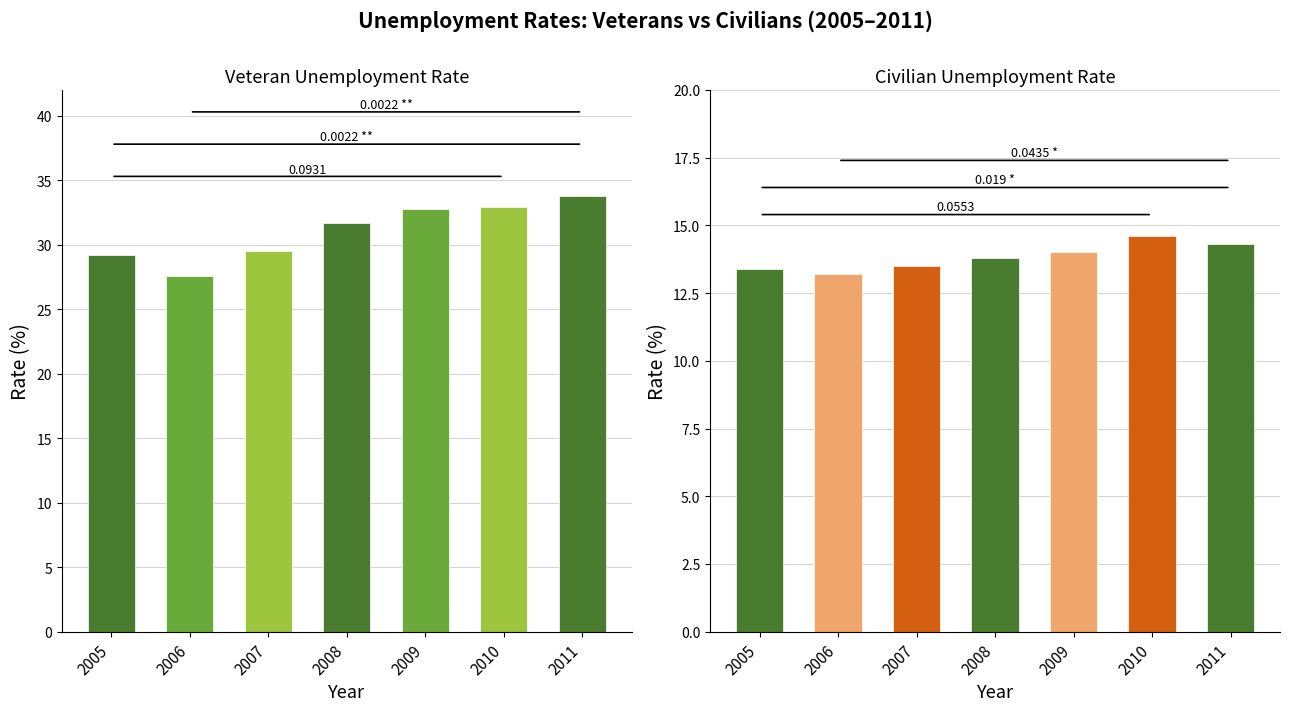

How many CivRate values are between 13 and 14?

5